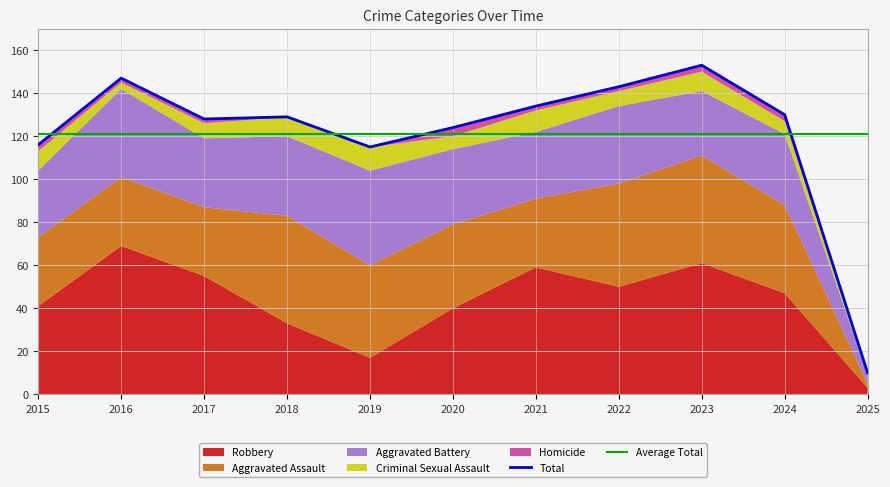

What is the spread (max minus min) of values at 2022?

141